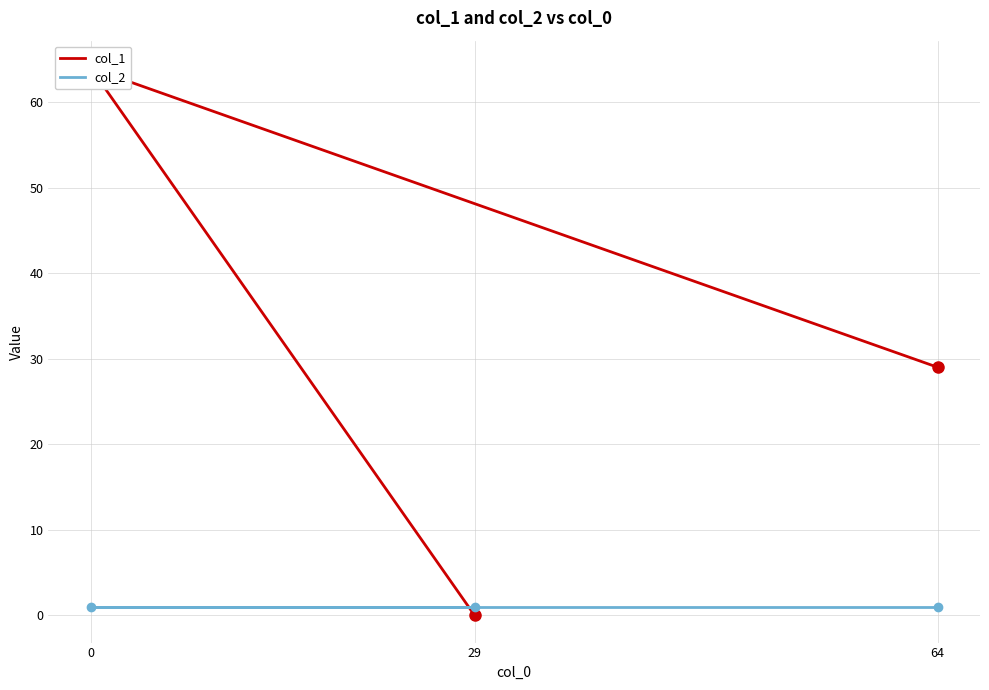

What is the spread (max minus min) of values at 29?

1